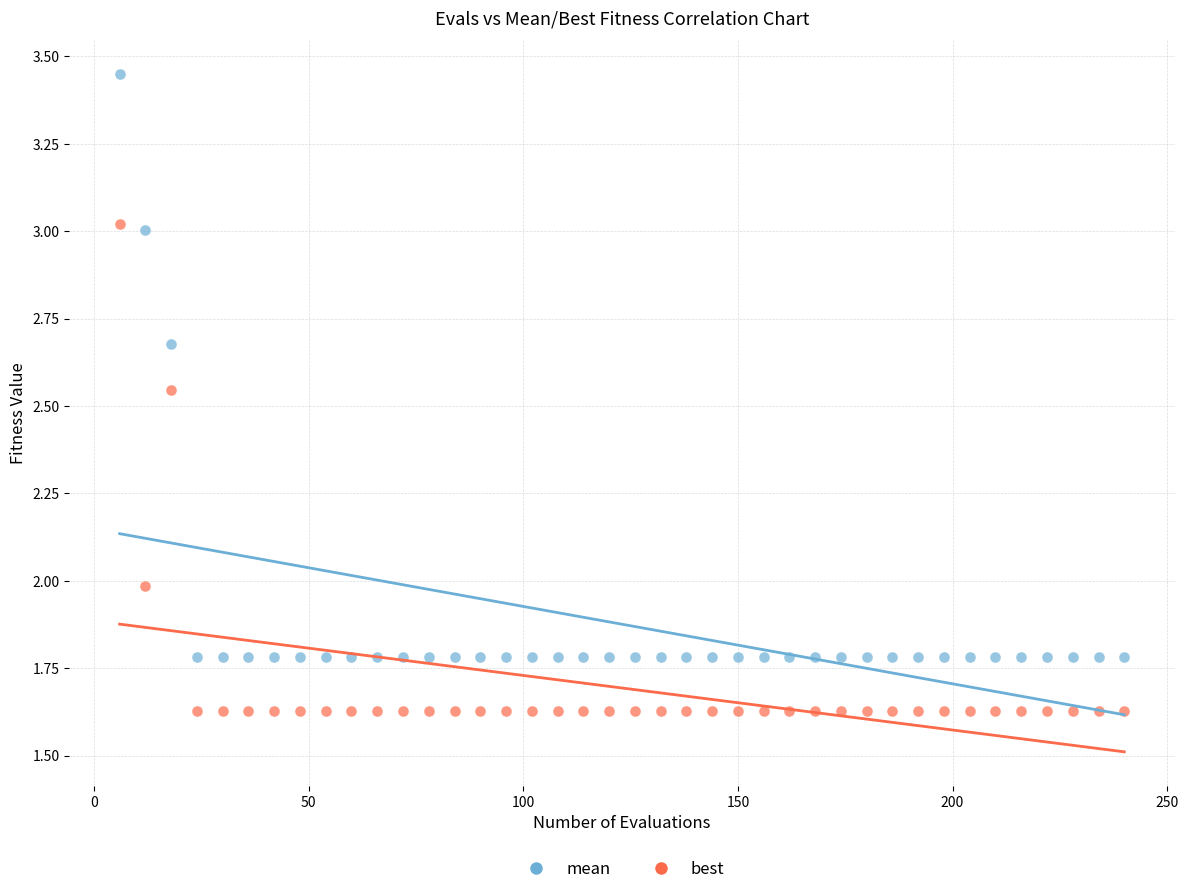

Across all data points, what is the range of X values (max minus min)?

234.0